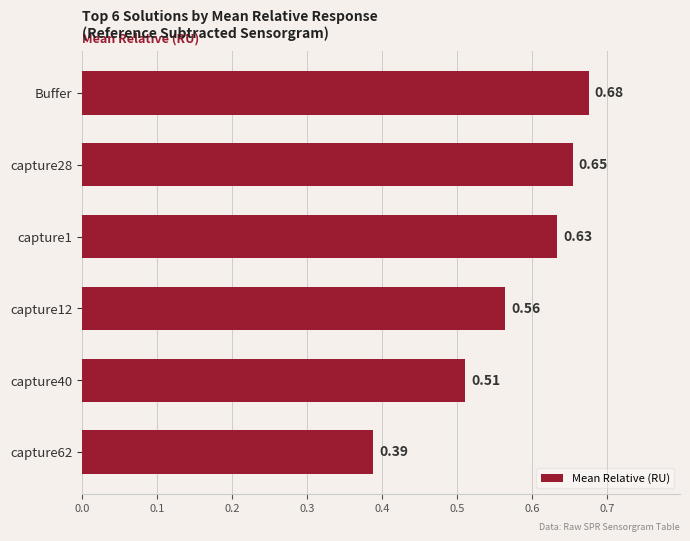

What is the label of the 6th bar from the bottom?

Buffer